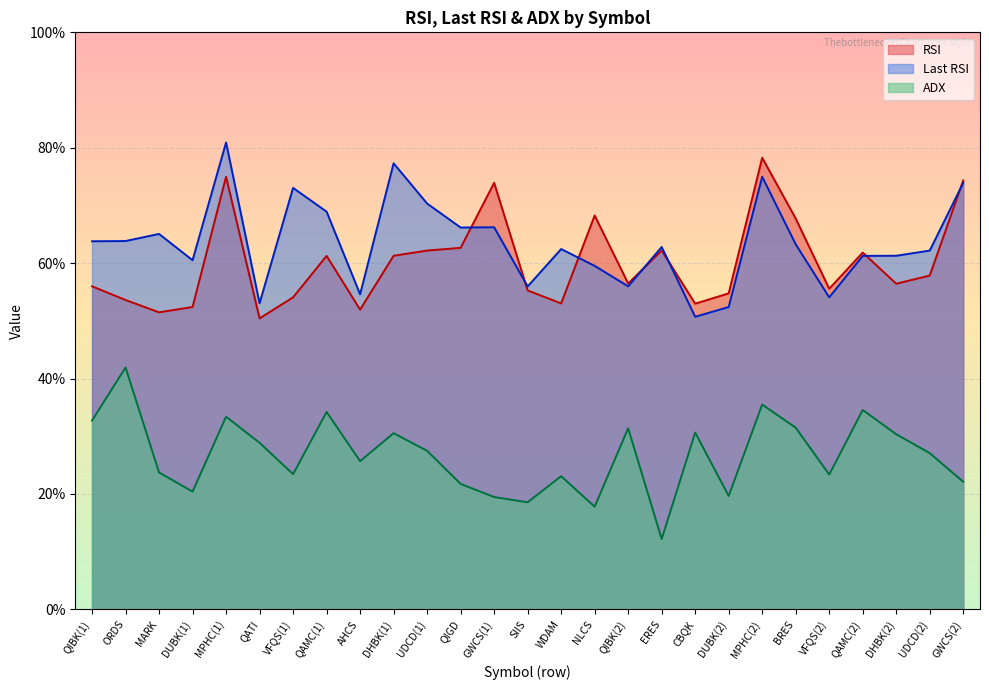

Which category has the lowest value in the Last RSI series?

CBQK